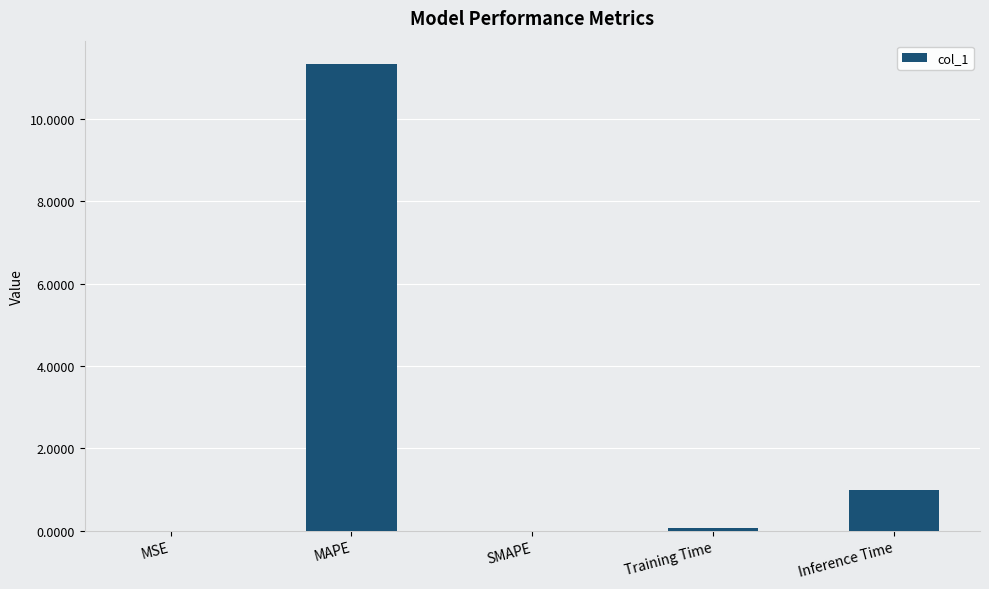

Is it true that the value at Inference Time is 1.0?

True